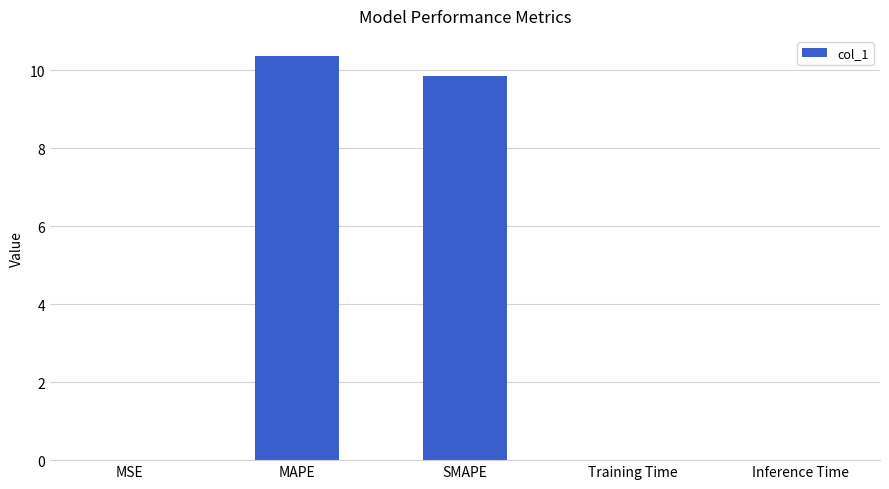

At which category does the chart reach its peak across all series?

MAPE